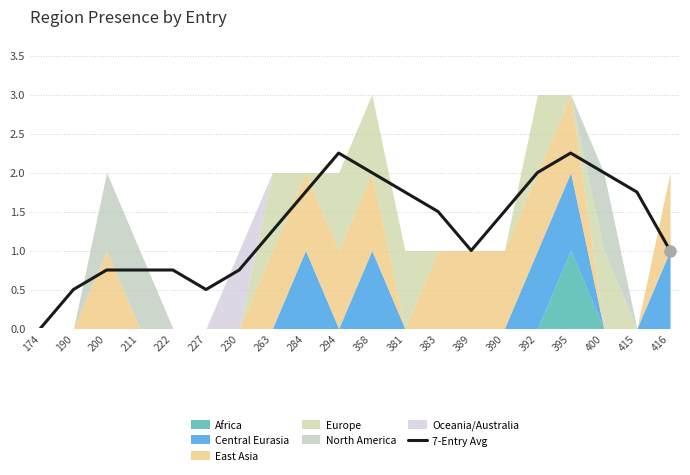

What is the value of the 18th point from the left?

2.0